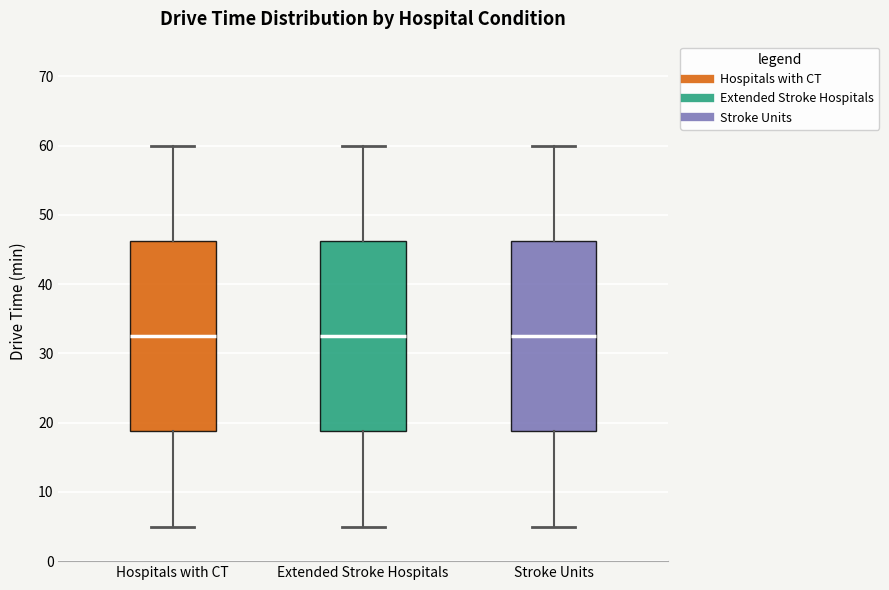

Reading left to right, read every box against the y-axis: the position of its median line, the range the box covers, and the ends of its whiskers. The values are not printed on the chart, so give them approximately, as read against the axis.

Hospitals with CT: median 33, box 19 to 46, whiskers 5 to 60
Extended Stroke Hospitals: median 33, box 19 to 46, whiskers 5 to 60
Stroke Units: median 33, box 19 to 46, whiskers 5 to 60